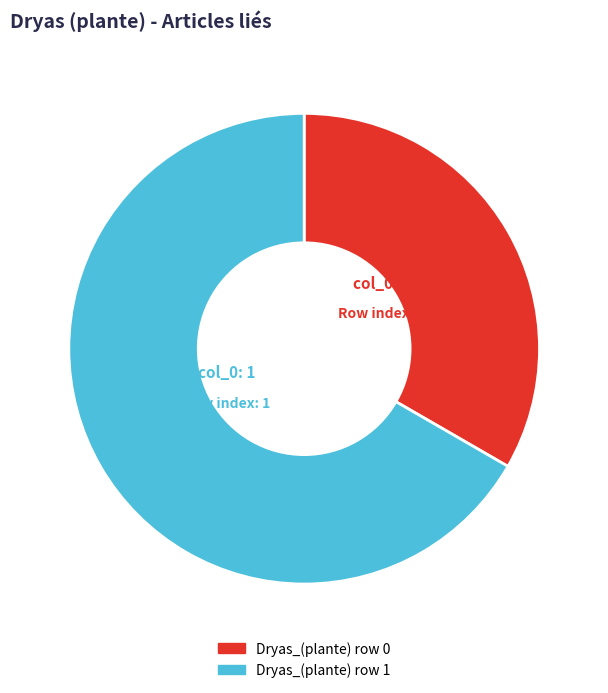

Count the number of slices in the pie.

2